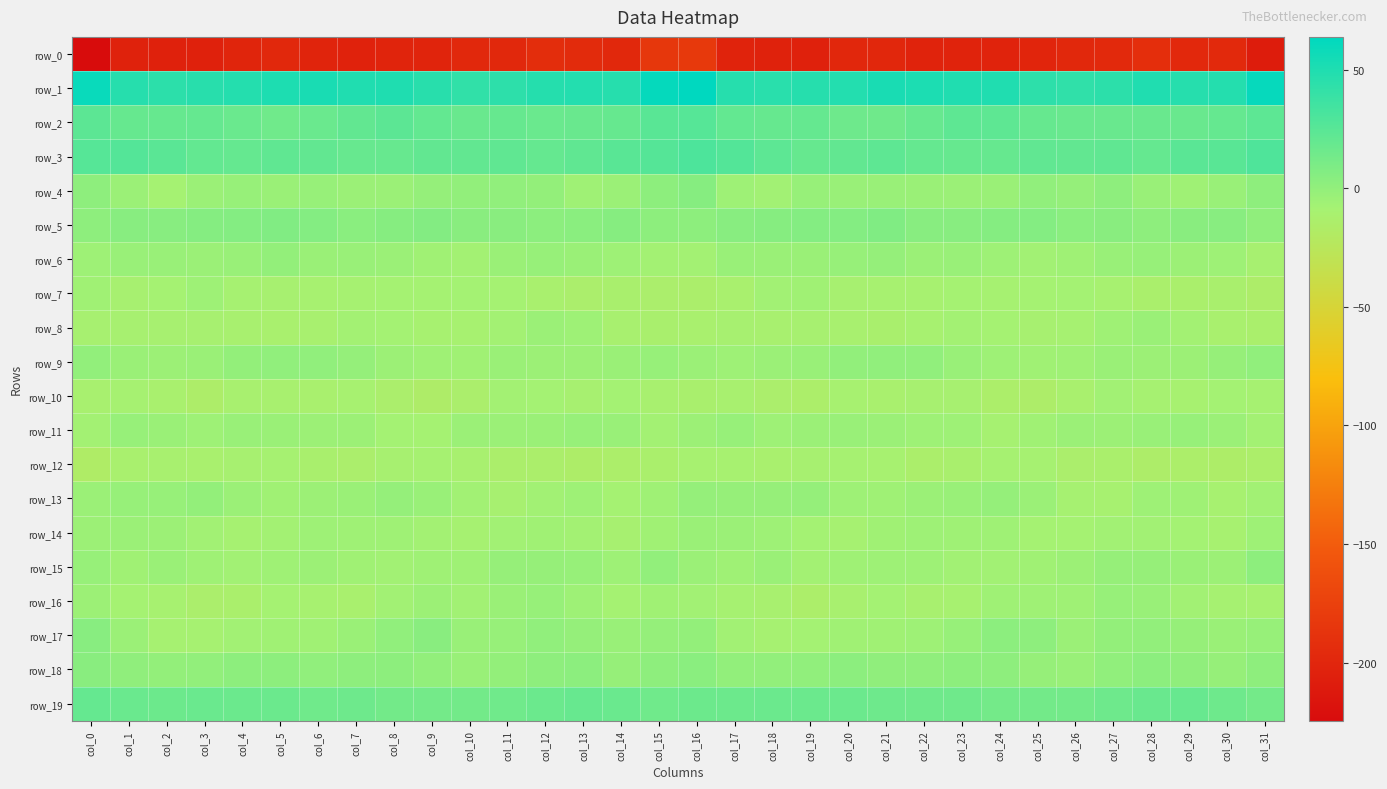

What is the spread (max minus min) of values at col_6?

254.0